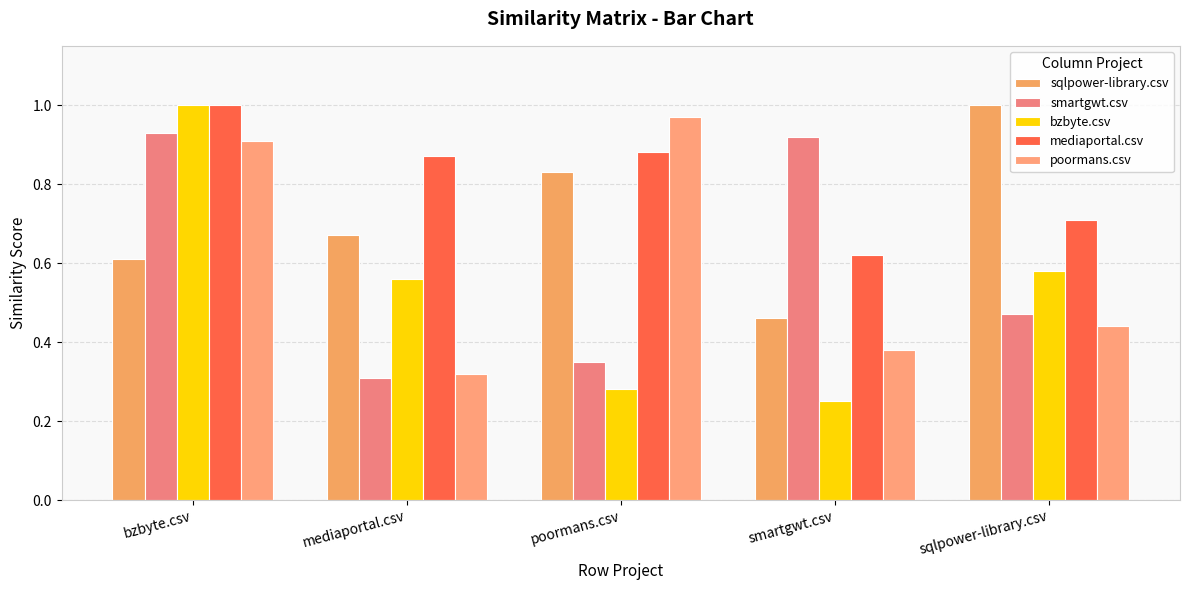

What is the label of the 2nd bar from the right?

smartgwt.csv